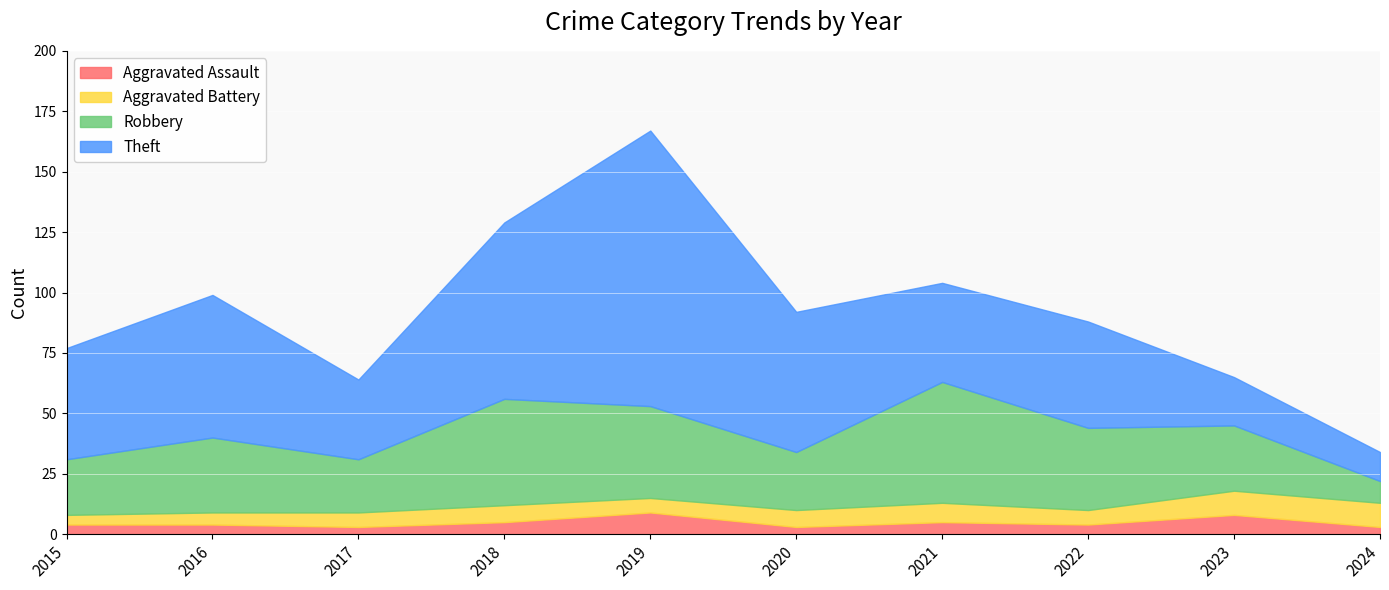

At which category does Aggravated Battery reach its first local valley?

2019